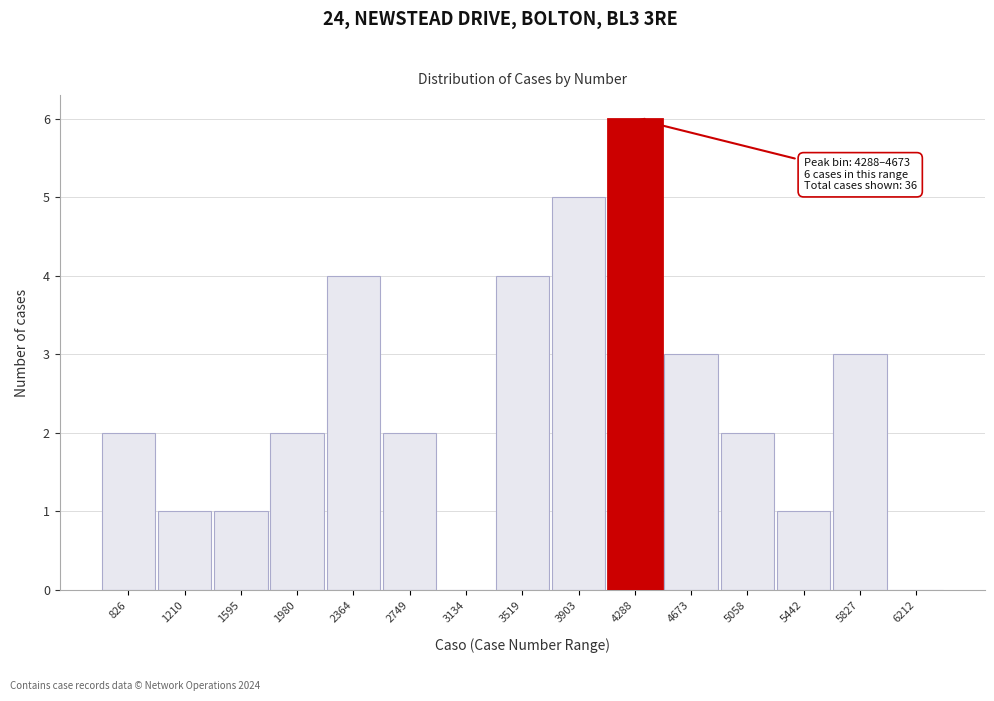

Reading left to right, list all the values displayed in this chart.

826=2	1210=1	1595=1	1980=2	2364=4	2749=2	3134=0	3519=4	3903=5	4288=6	4673=3	5058=2	5442=1	5827=3	6212=0